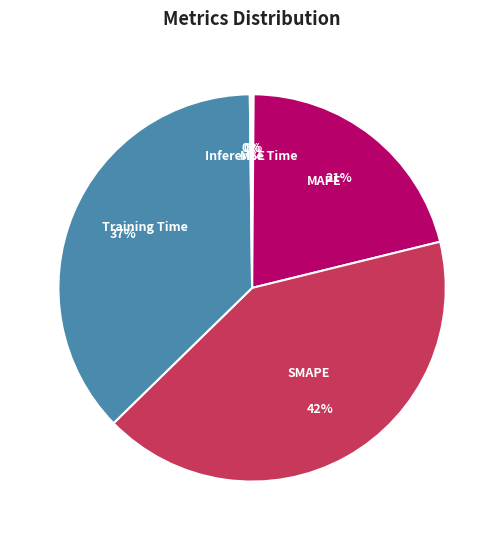

To the nearest percent, what percentage of the pie is Training Time?

37%